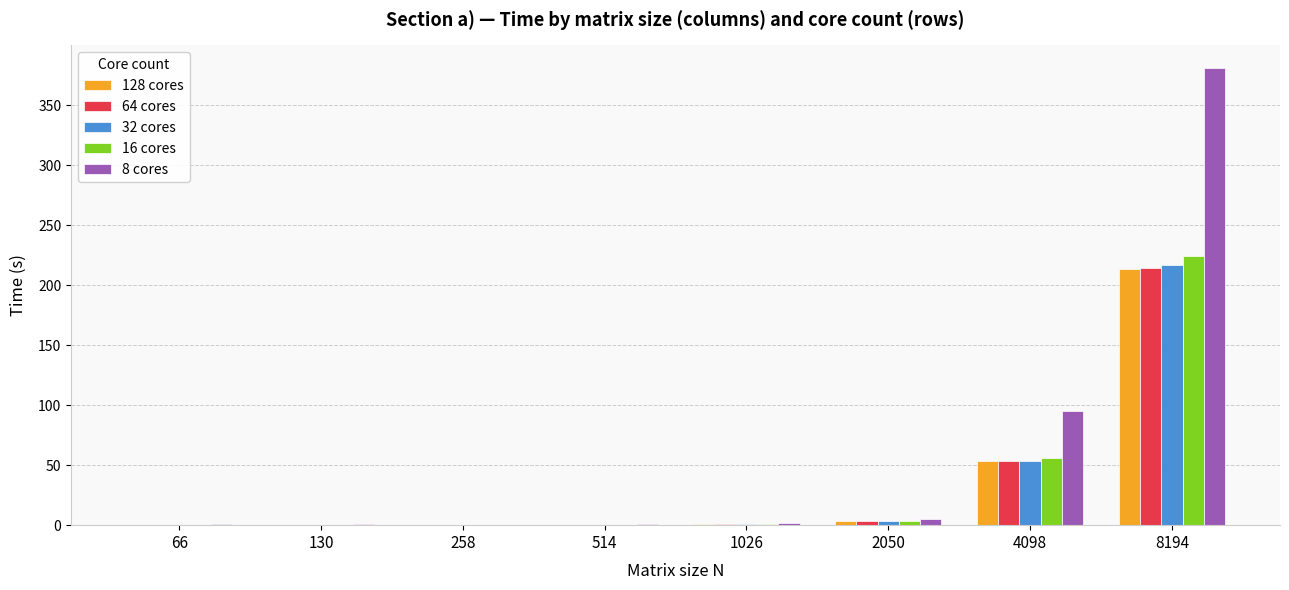

At which category is the sum across all series the highest?

8194